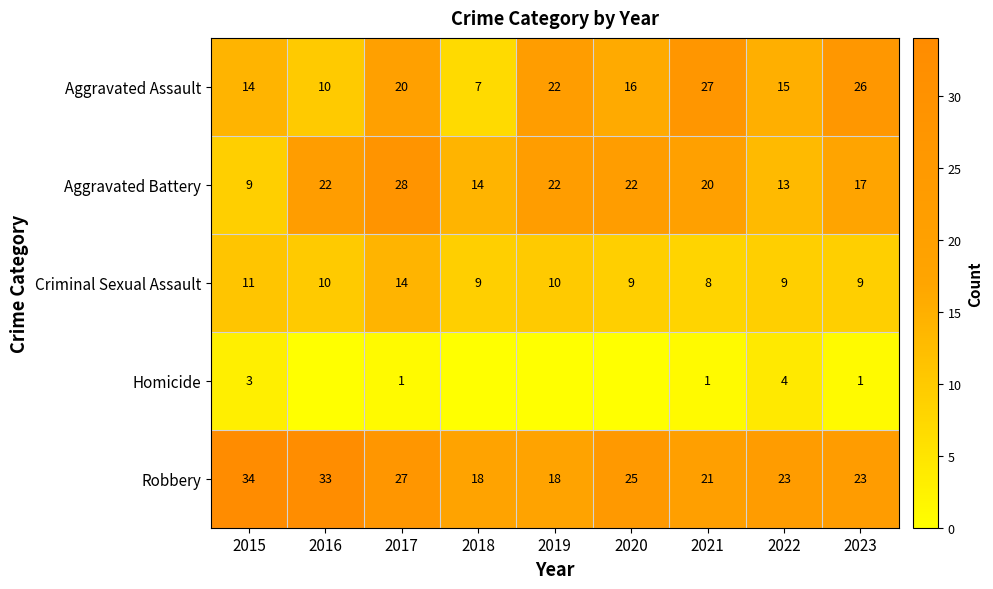

At which label is Aggravated Battery closest to 18?

2023